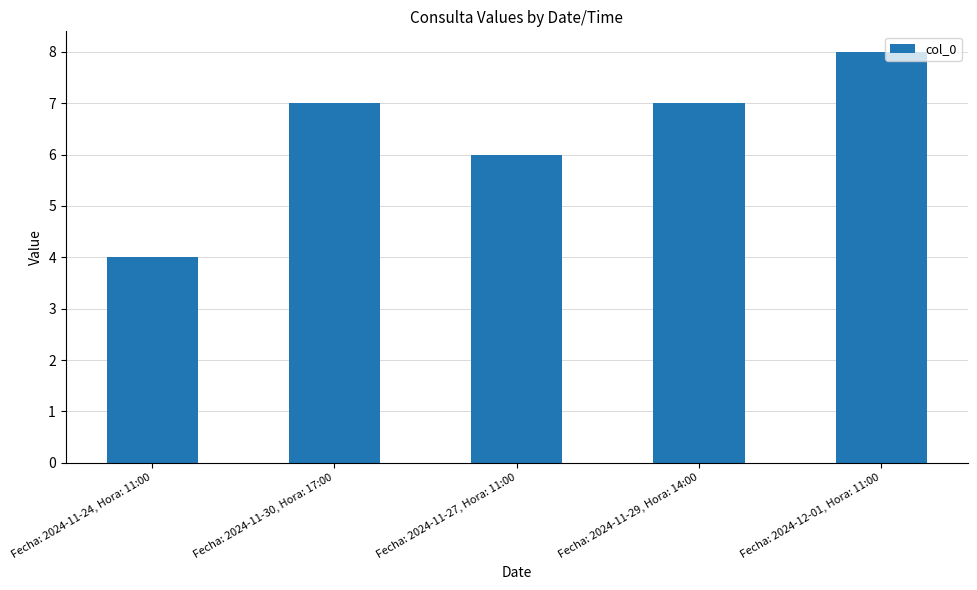

Reading left to right, transcribe all the data shown in this chart.

Fecha: 2024-11-24, Hora: 11:00=4	Fecha: 2024-11-30, Hora: 17:00=7	Fecha: 2024-11-27, Hora: 11:00=6	Fecha: 2024-11-29, Hora: 14:00=7	Fecha: 2024-12-01, Hora: 11:00=8